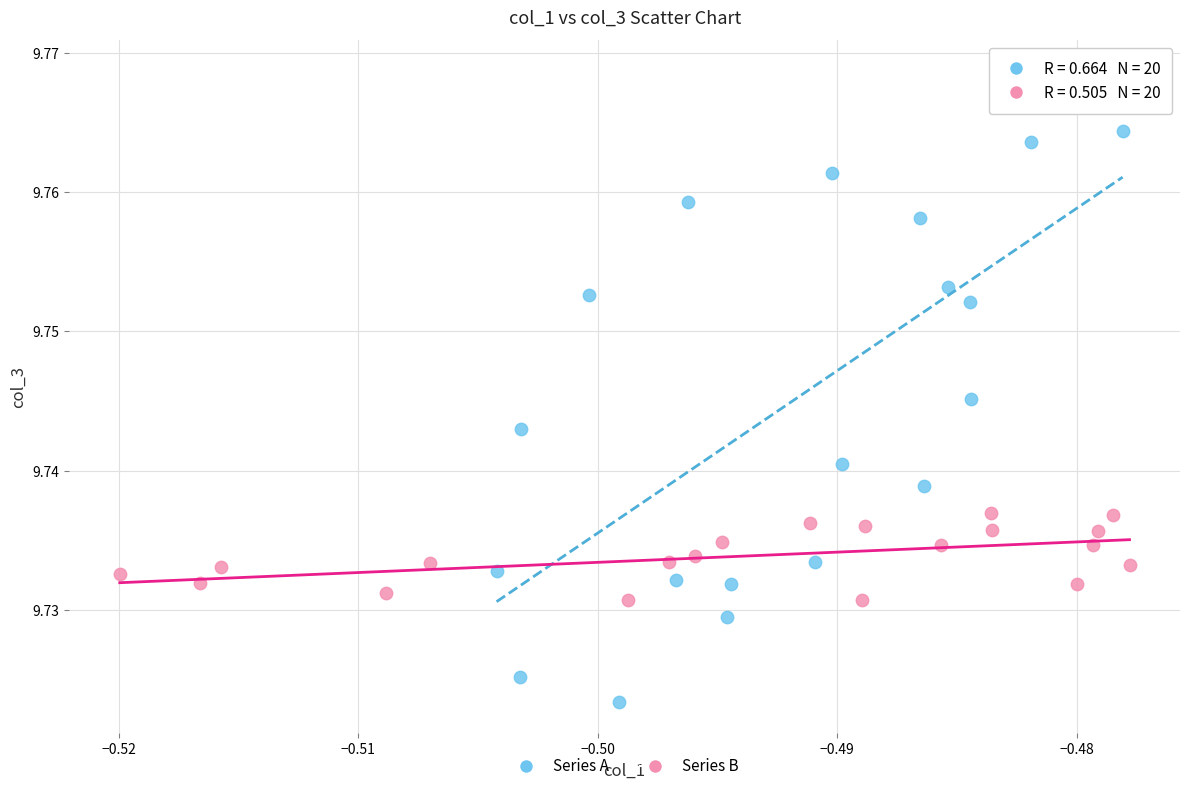

Which series has the largest Y range (max minus min)?

Series A